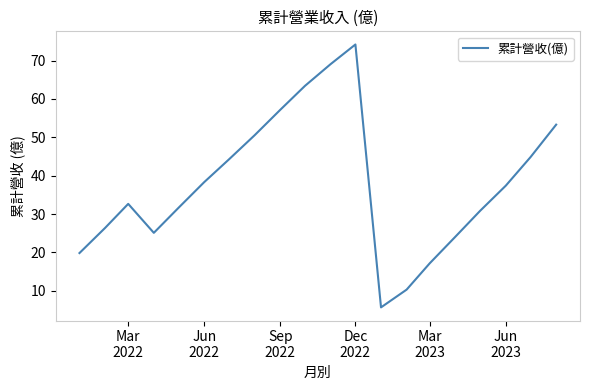

What is the difference between the maximum and minimum values?

68.5